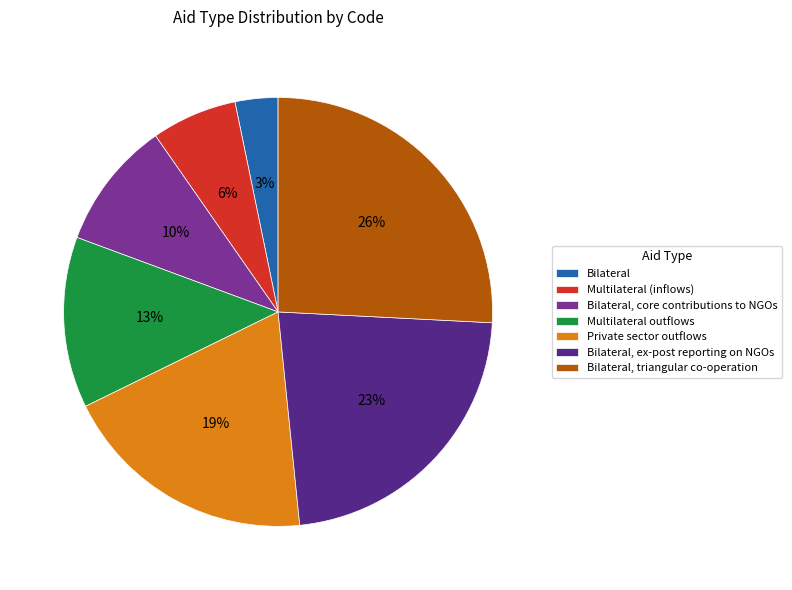

To the nearest percent, what is the difference between the largest and smallest slice percentages?

23%